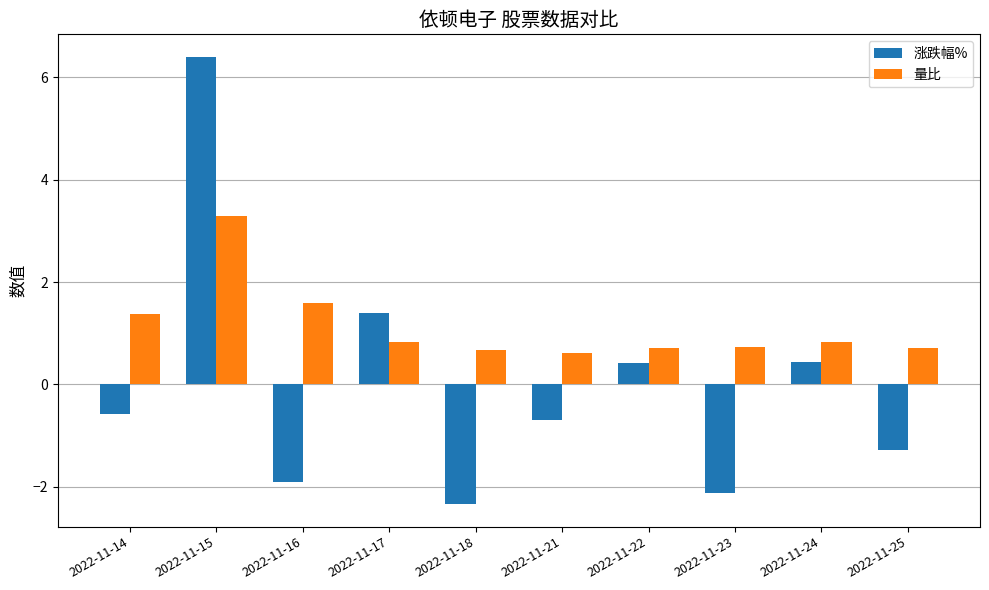

Reading left to right, extract all data points from this chart.

涨跌幅%: -0.6	6.4	-1.9	1.4	-2.3	-0.7	0.4	-2.1	0.4	-1.3
量比: 1.4	3.3	1.6	0.8	0.7	0.6	0.7	0.7	0.8	0.7